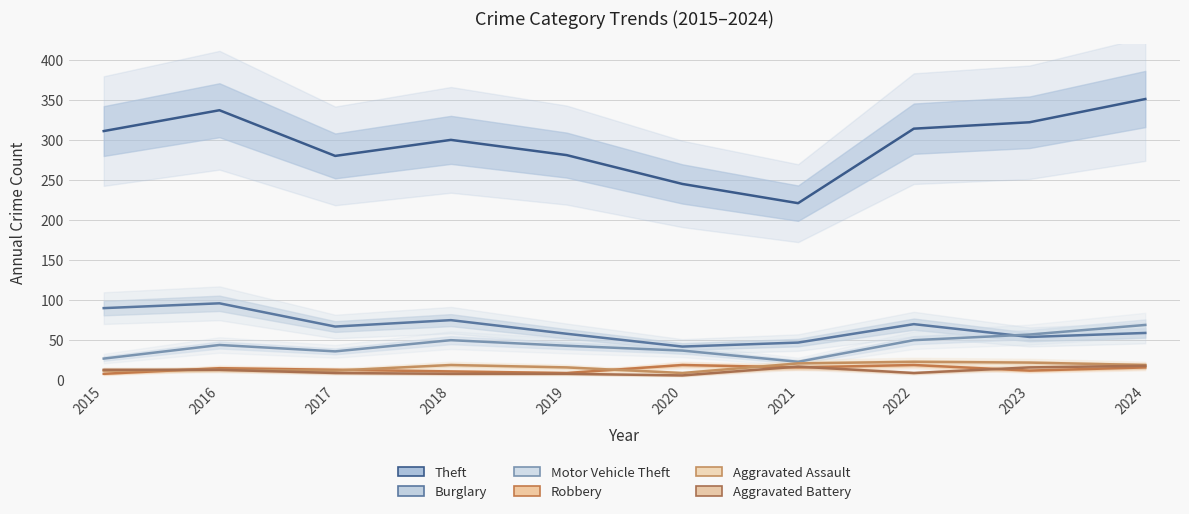

How many lines are shown in the chart?

6